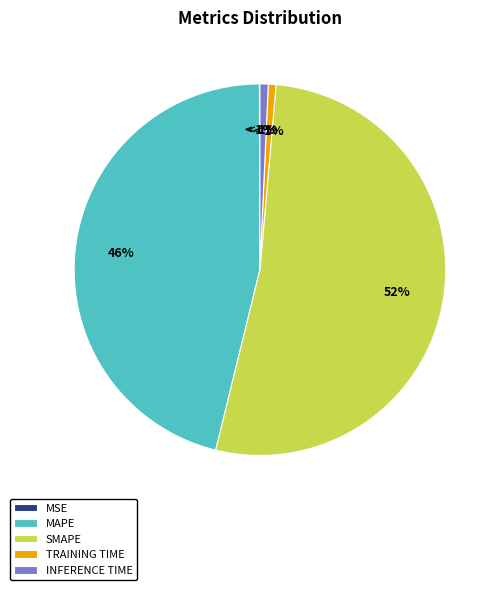

What percentage is NOT represented by SMAPE?

47.6%